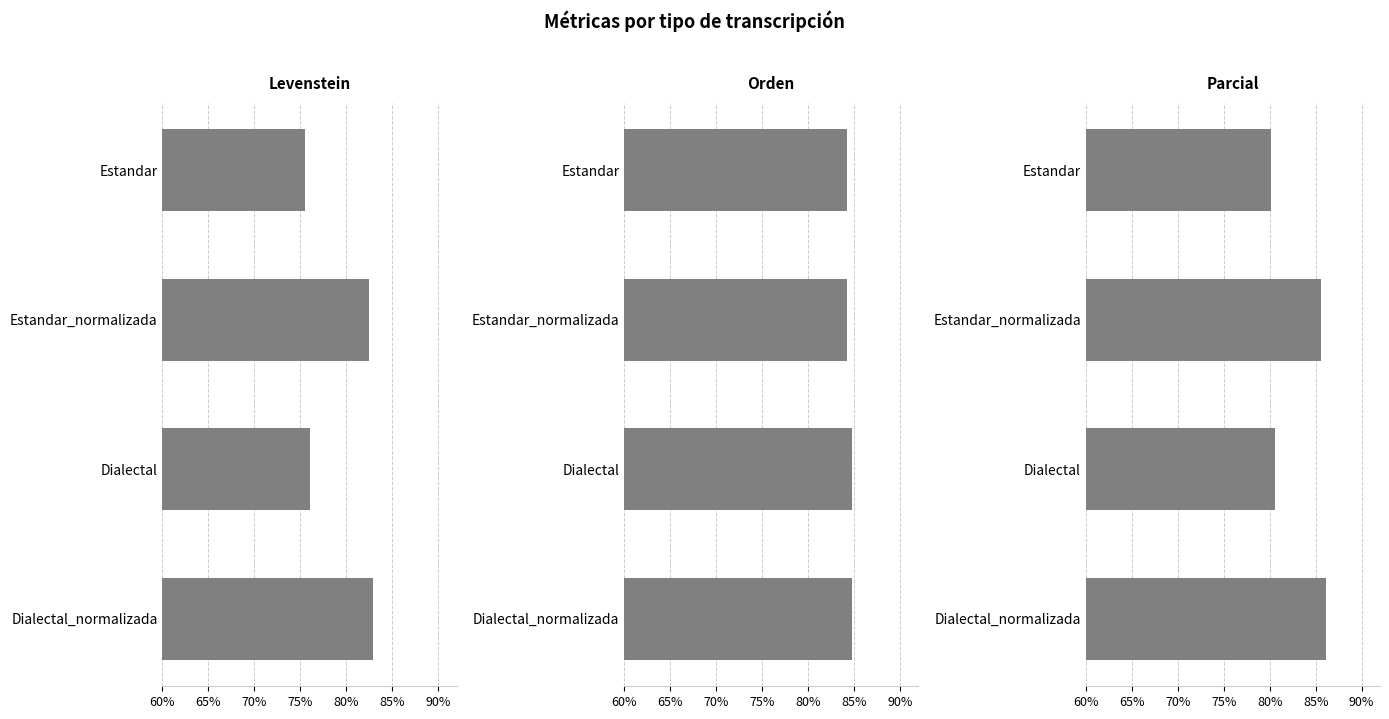

What is the lowest value of the Parcial series?

80.1